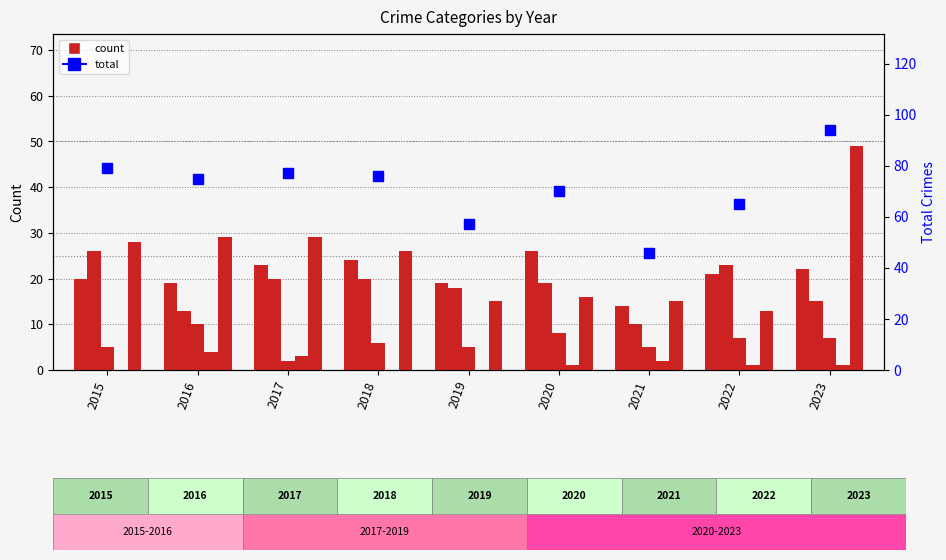

At 2015, list the series in order from largest to smallest.

Total crimes, Robbery, Aggravated Battery, Aggravated Assault, Criminal Sexual Assault, Homicide